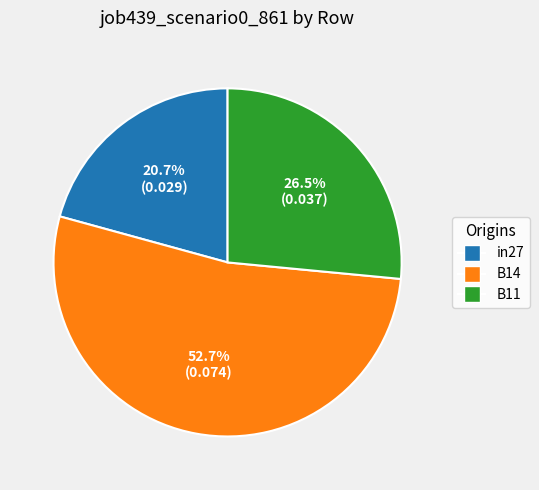

What is the total percentage of B14 and B11?

79.3%